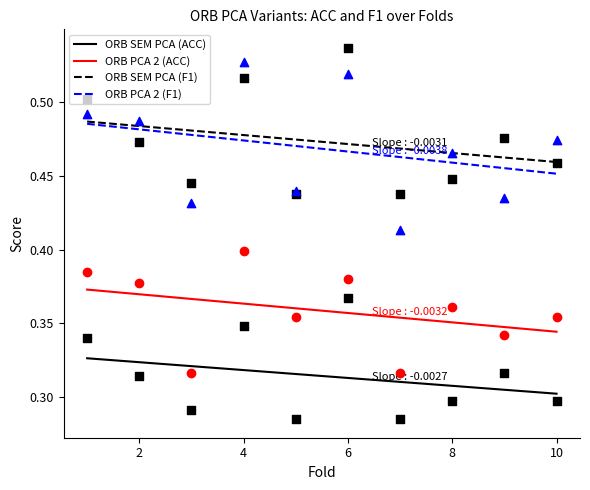

True or false: ORB PCA 2 (F1) and ORB PCA 2 (ACC) cross at least once.

False